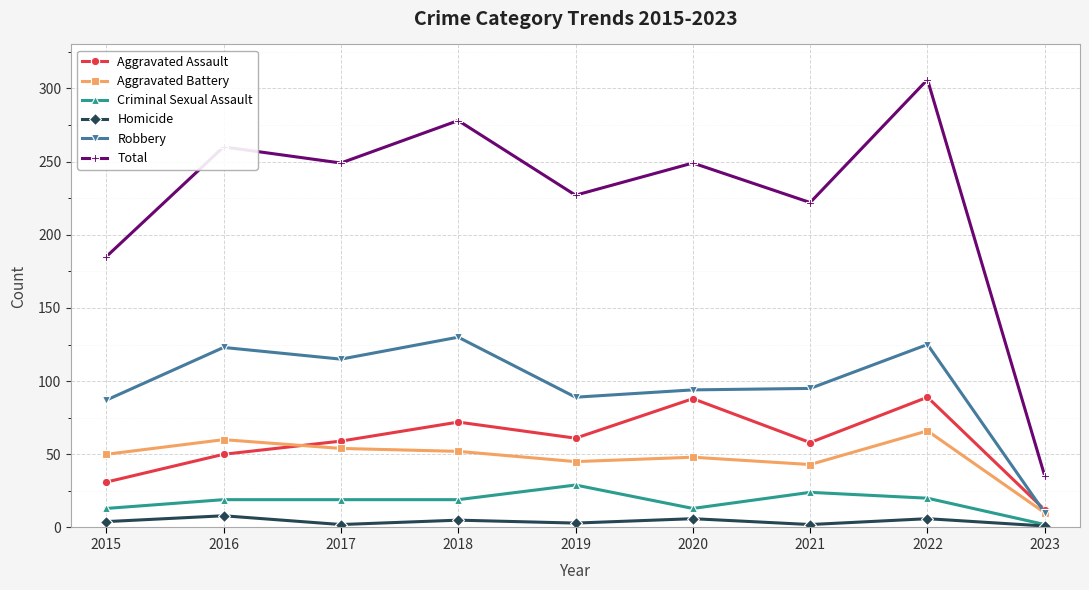

The Aggravated Assault series shows 29 at 2016. True or false?

False